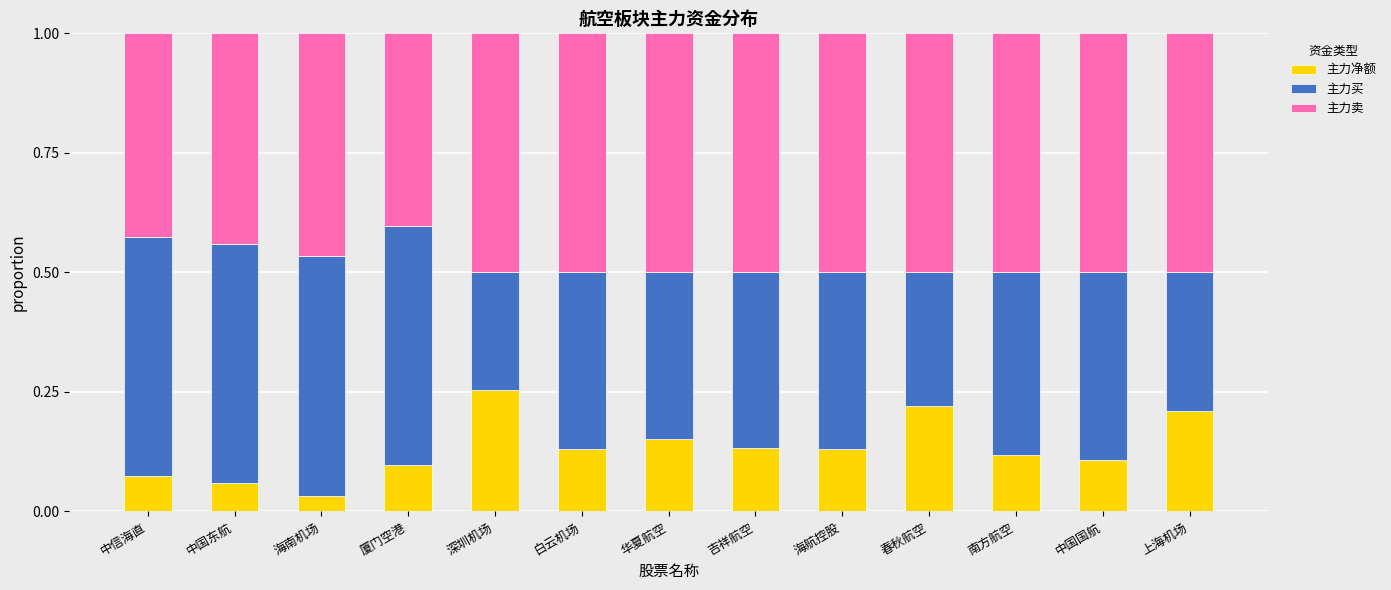

What is the sum of all 主力净额 values?

1.7